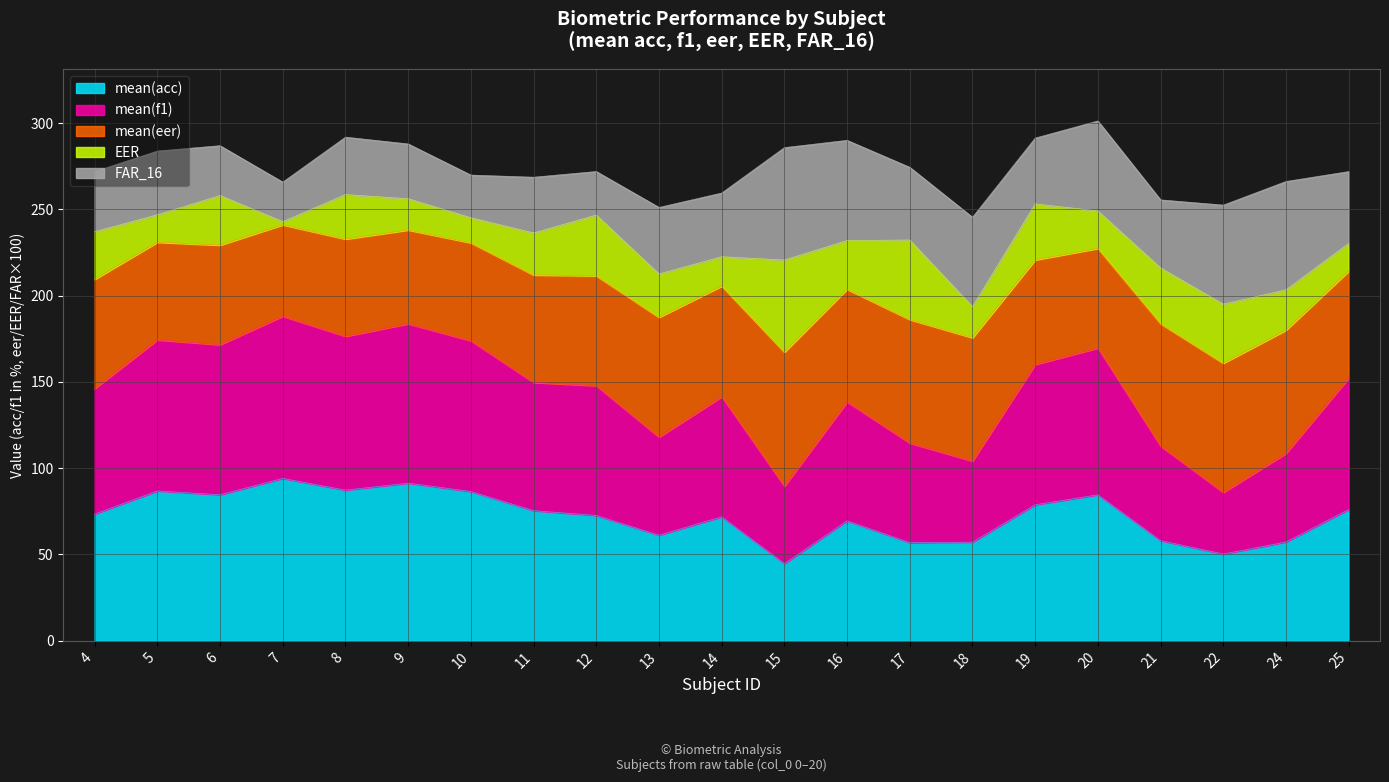

What is the total value across all series at 19?

291.3